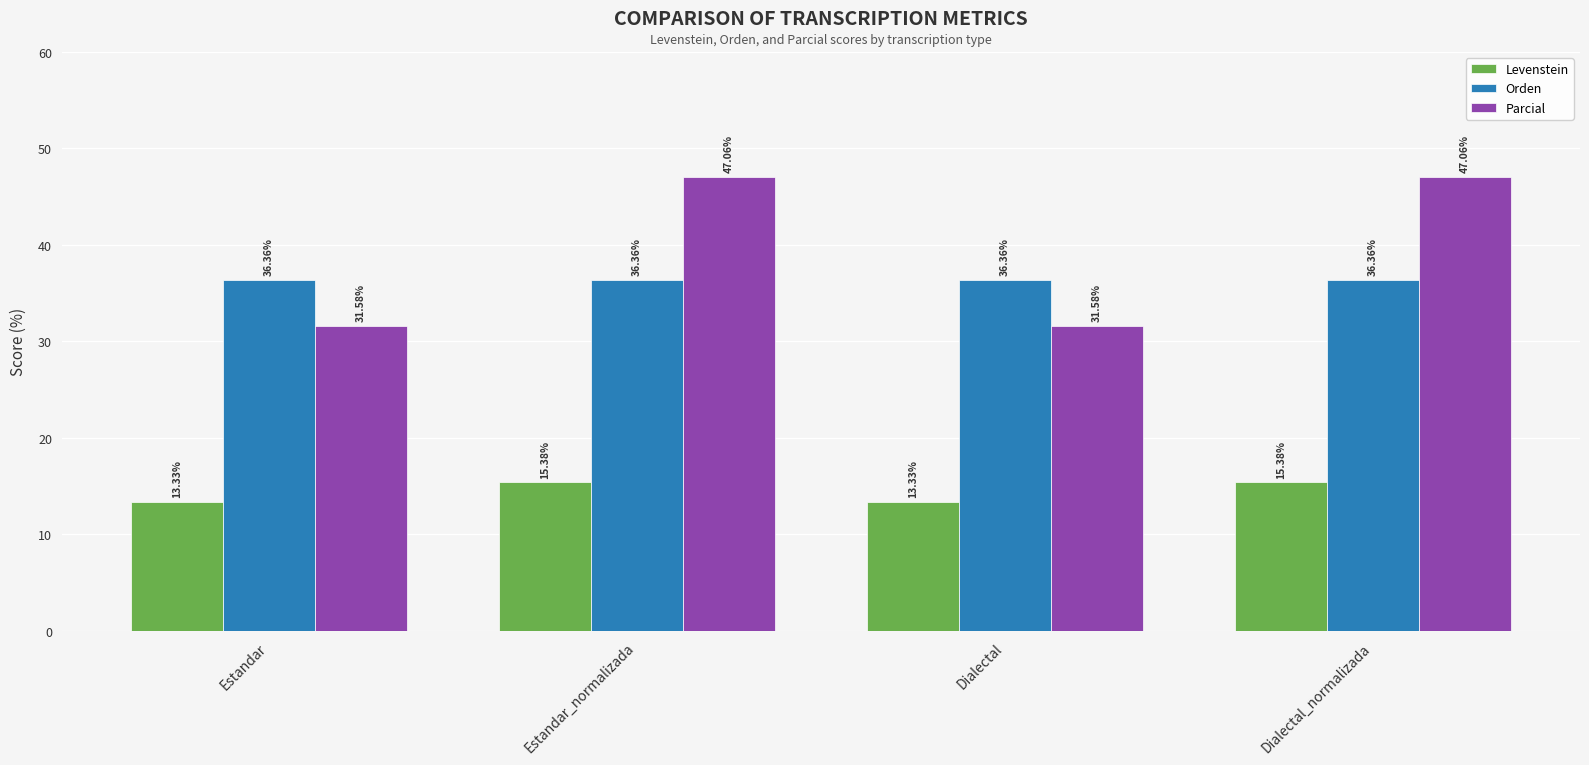

What is the smallest value displayed?

13.3